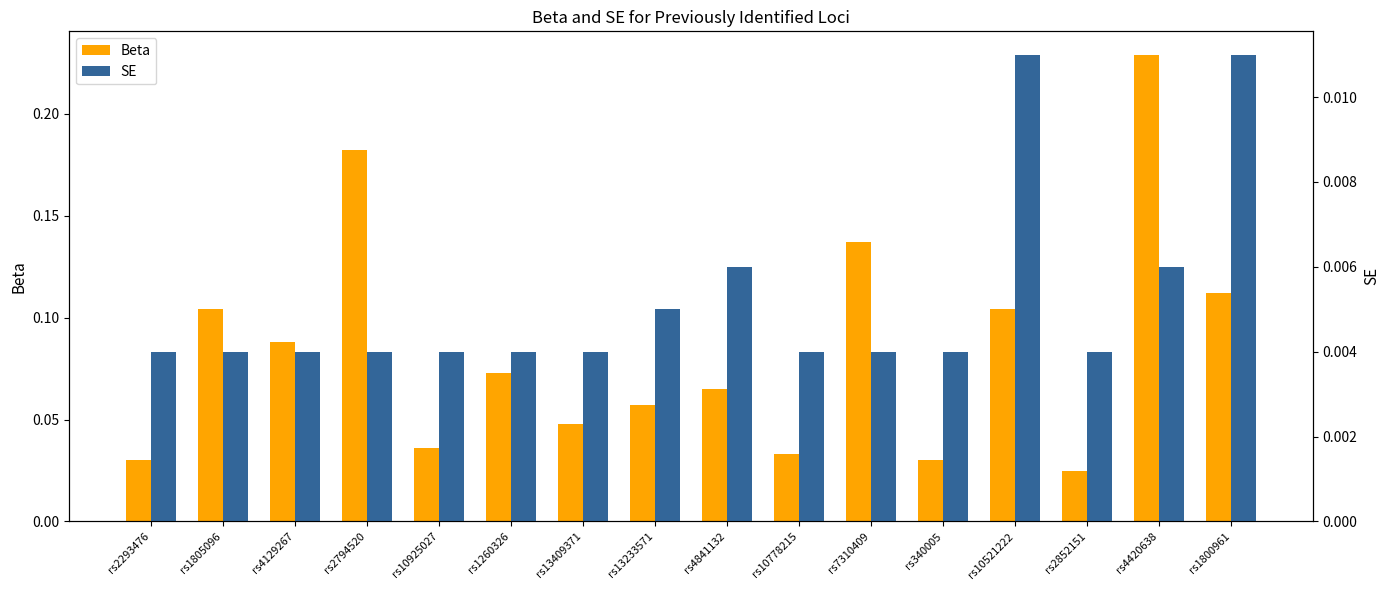

List the series in order of their overall mean, lowest first.

SE, Beta